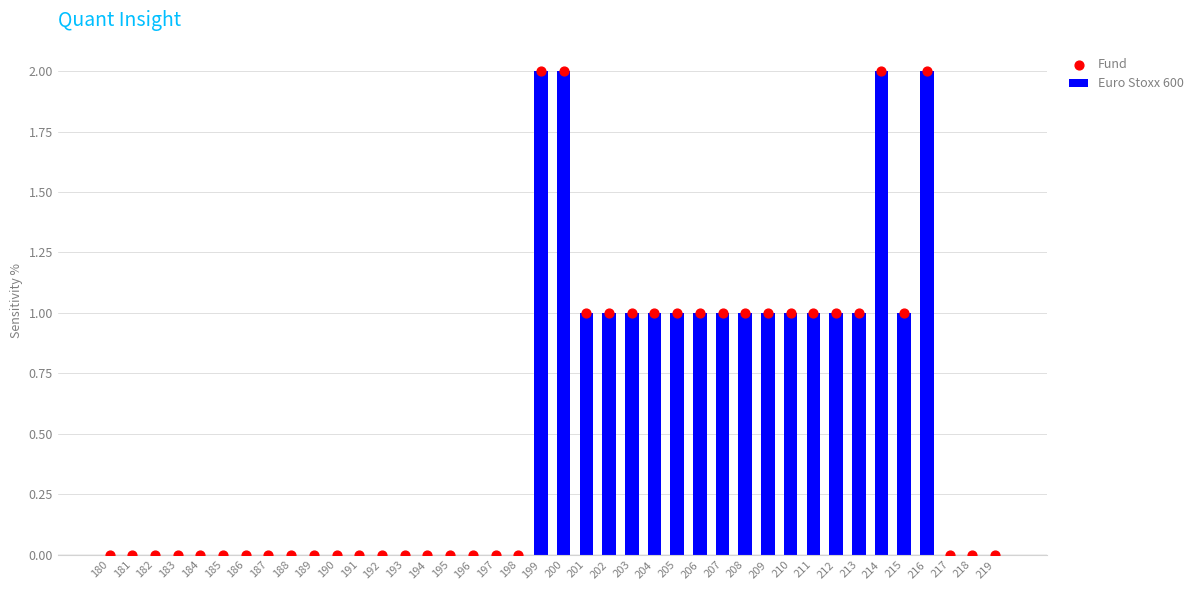

Which series contains the lowest Y value?

Euro Stoxx 600